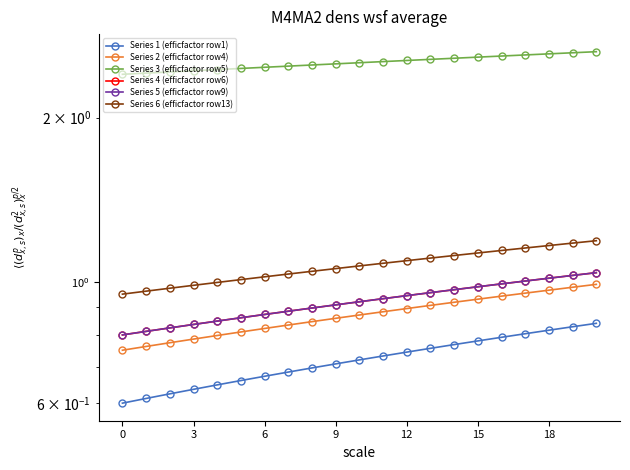

What is the sum of the Series 3 (efficfactor row5) values at 9 and 16?

5.0